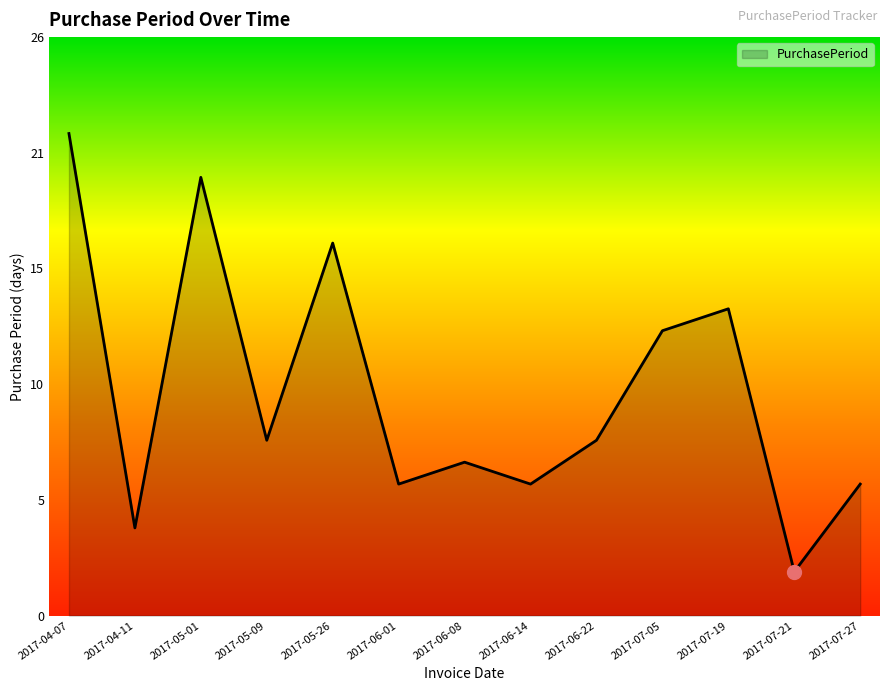

What is the label of the 5th point from the left?

2017-05-26